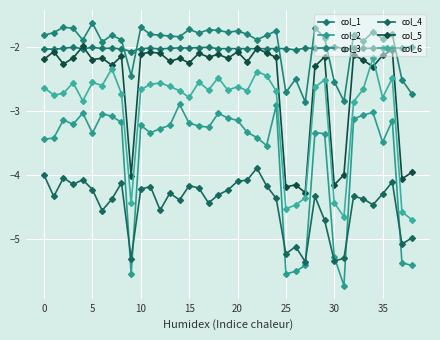

What is the difference between the maximum and minimum values in the col_6 series?

2.5